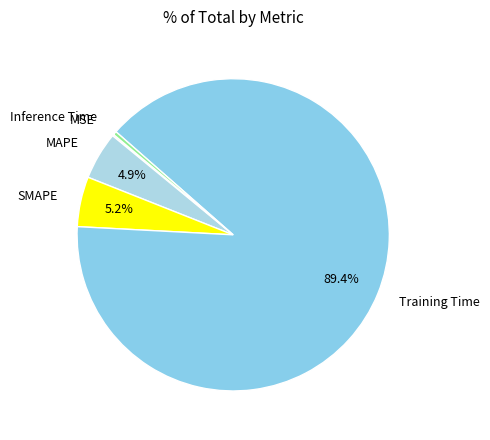

To the nearest percent, what is the average slice percentage?

20%